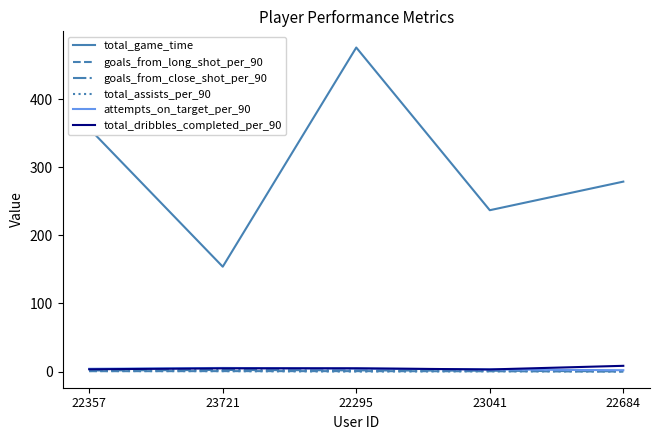

Which series has the largest total across all categories?

total_game_time